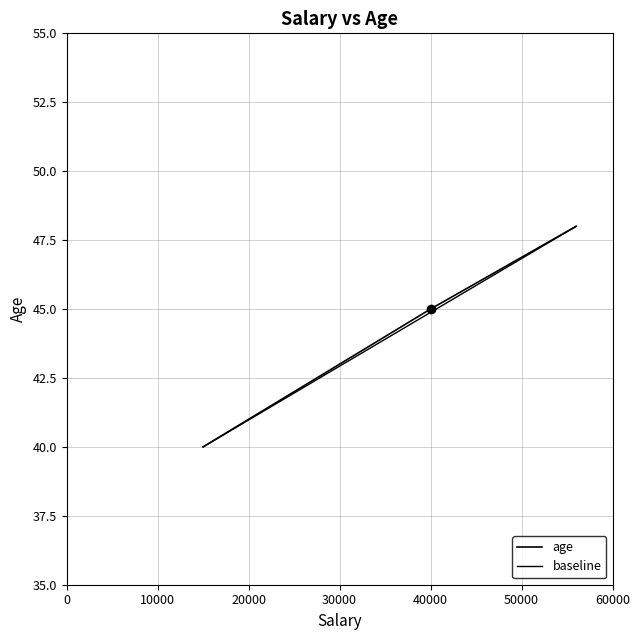

Which has a higher value, 15000 or 56000?

56000